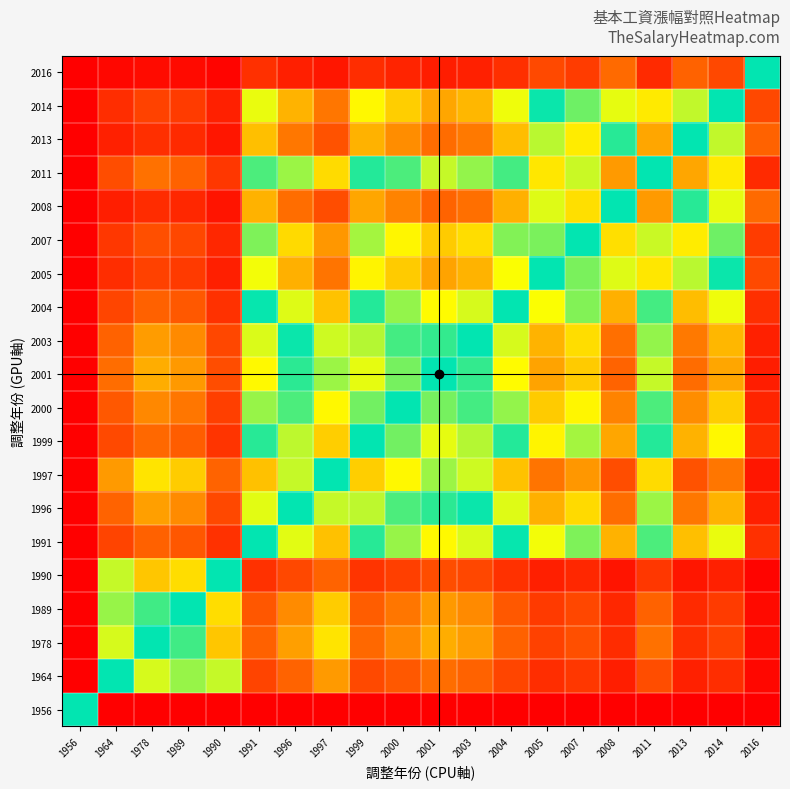

What is the spread (max minus min) of values at 2001?

0.8